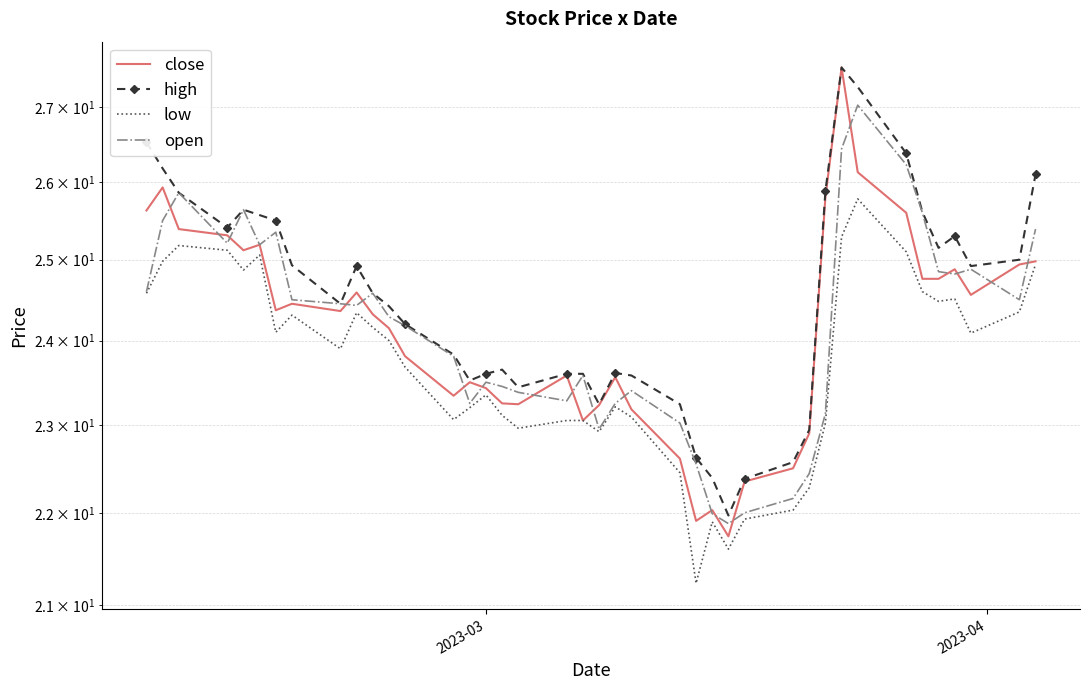

How many interior local valleys does the high series have?

8